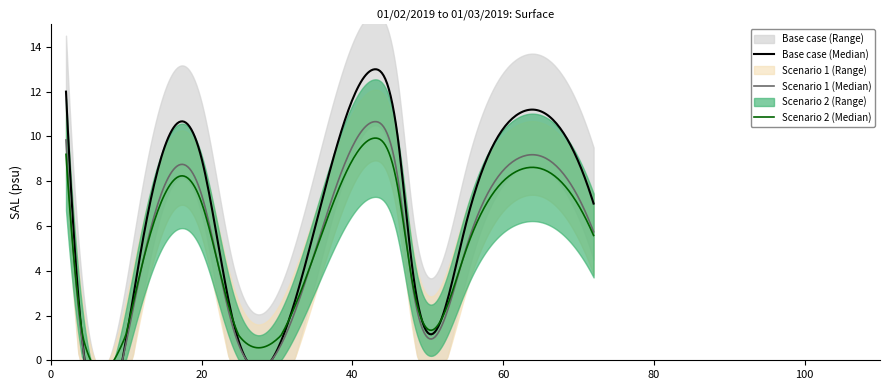

The value at 24 is 1. True or false?

False